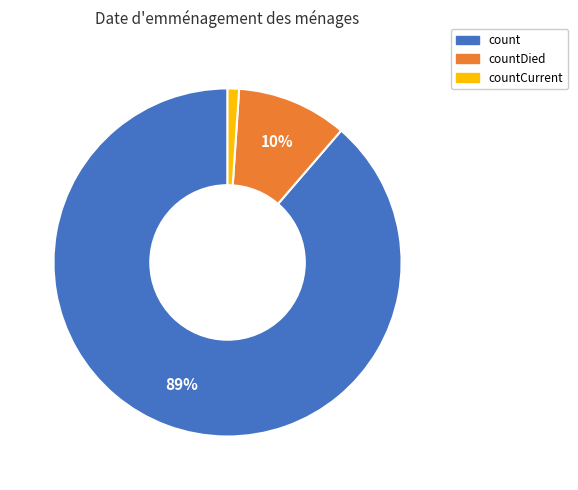

Approximately how many times larger is the value at countDied compared to count?

0.1